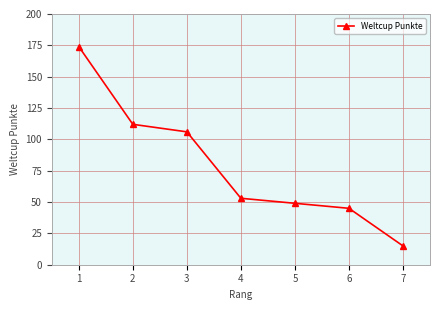

True or false: the data has more than 2 interior local peaks.

False